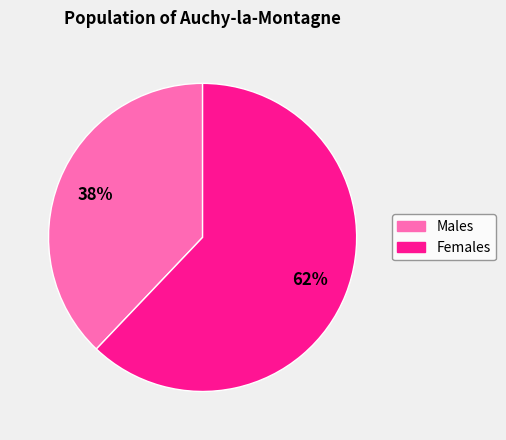

To the nearest percent, what is the difference between the largest and smallest slice percentages?

24%